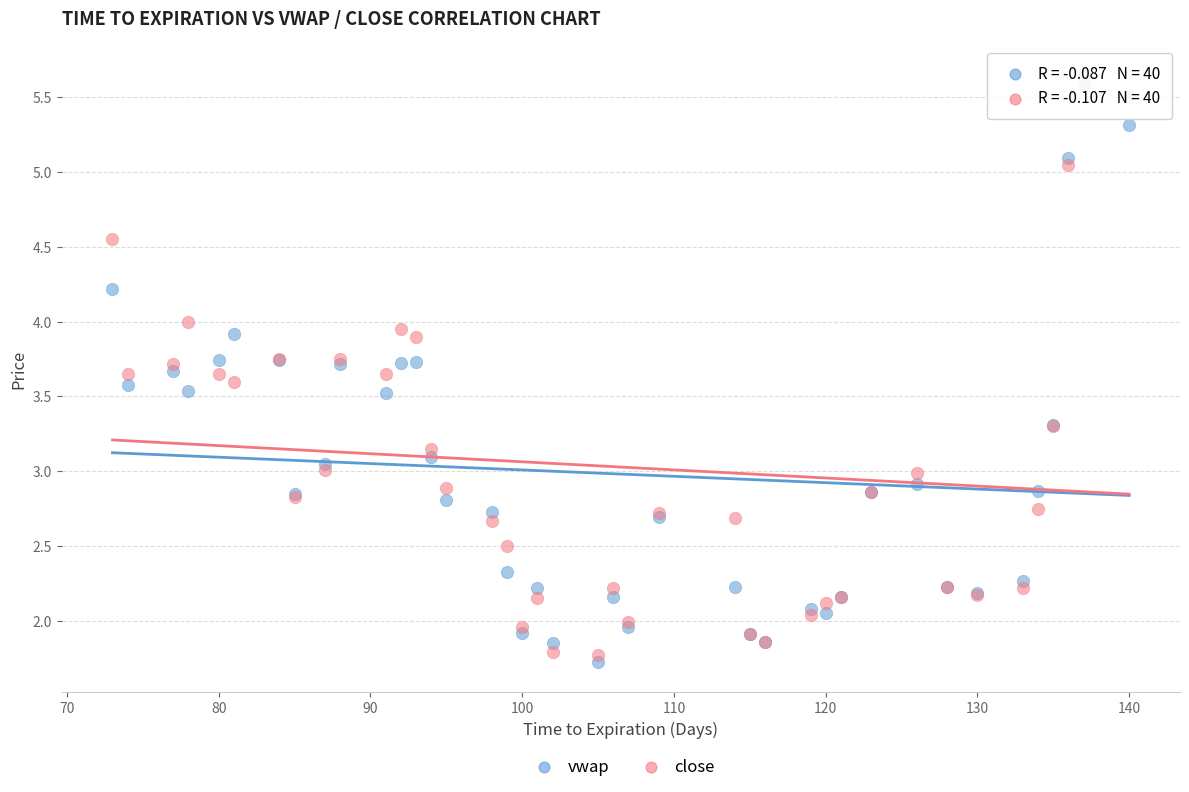

What is the X range (max minus min) for the scatter plot?

67.0